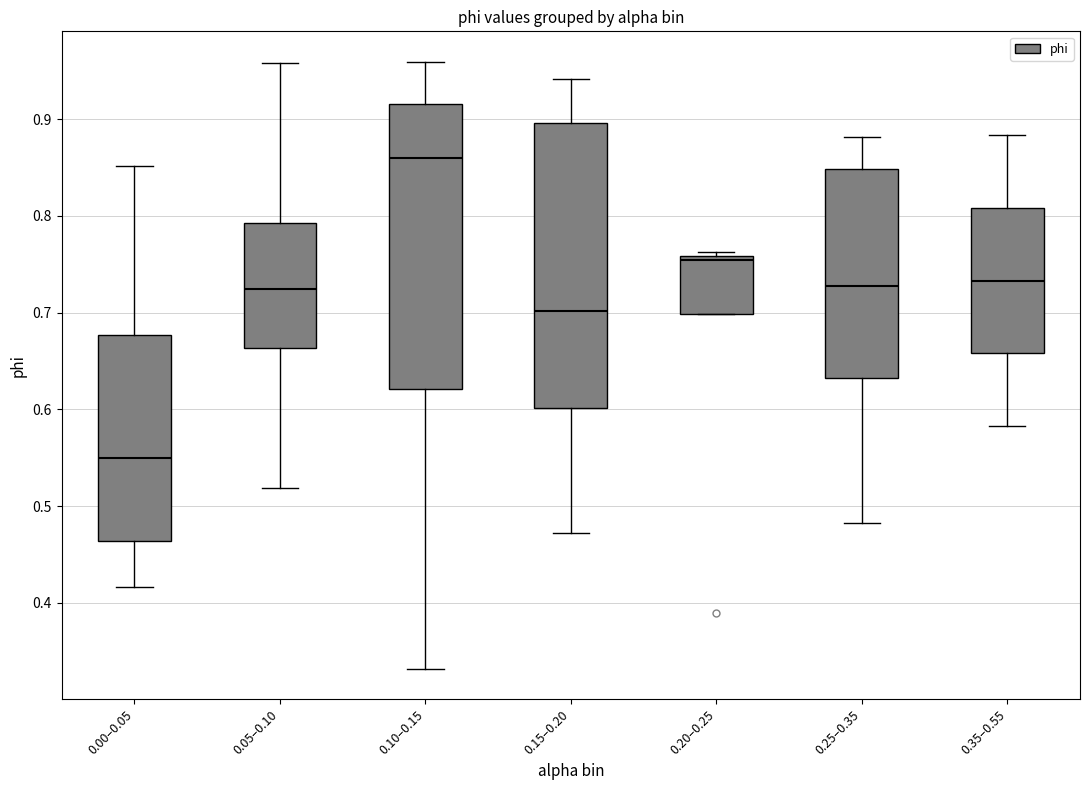

Reading left to right, transcribe this box plot: for each box, give where its median line is, the range the box spans, and where its two whiskers end, as read against the y-axis. The values are not printed on the chart, so give them approximately, as read against the axis.

0.00–0.05: median 0.55, box 0.46 to 0.68, whiskers 0.42 to 0.85
0.05–0.10: median 0.72, box 0.66 to 0.79, whiskers 0.52 to 0.96
0.10–0.15: median 0.86, box 0.62 to 0.92, whiskers 0.33 to 0.96
0.15–0.20: median 0.70, box 0.60 to 0.90, whiskers 0.47 to 0.94
0.20–0.25: median 0.75, box 0.70 to 0.76, whiskers 0.70 to 0.76 (just above the box's upper edge)
0.25–0.35: median 0.73, box 0.63 to 0.85, whiskers 0.48 to 0.88
0.35–0.55: median 0.73, box 0.66 to 0.81, whiskers 0.58 to 0.88